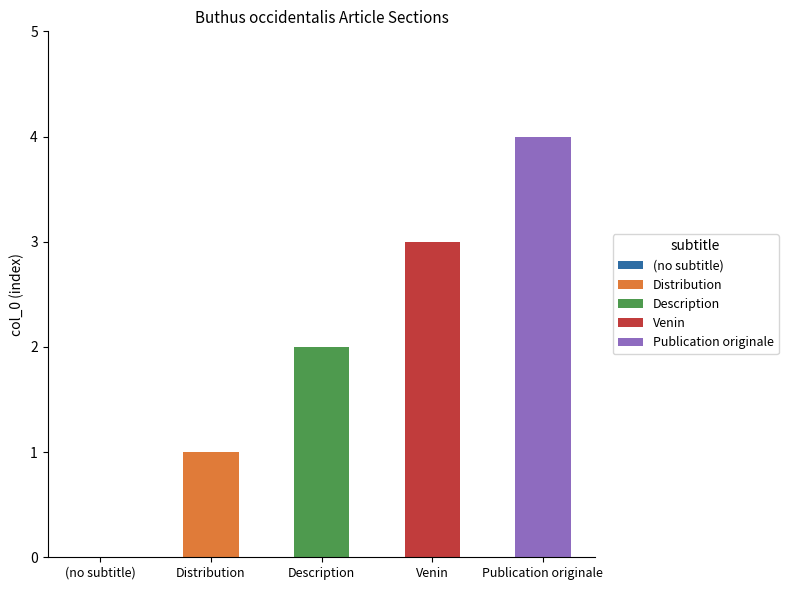

Reading left to right, list all the values displayed in this chart.

(no subtitle)=0	Distribution=1	Description=2	Venin=3	Publication originale=4